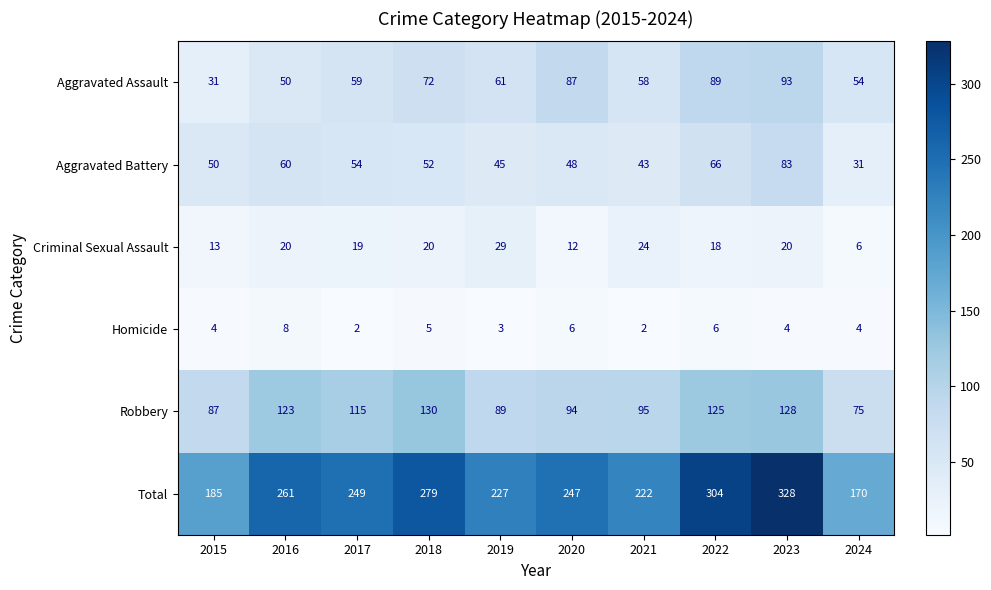

Count the number of data series in this chart.

6